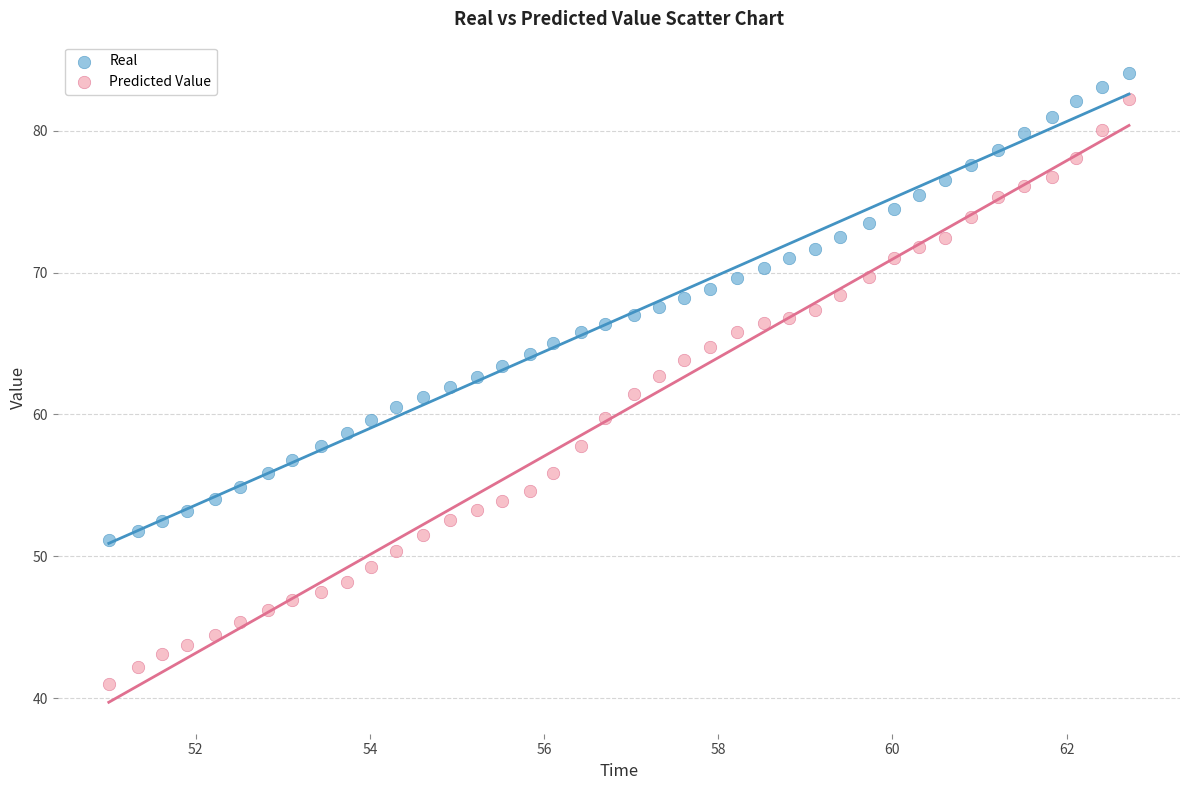

Which series contains the lowest Y value?

Predicted Value